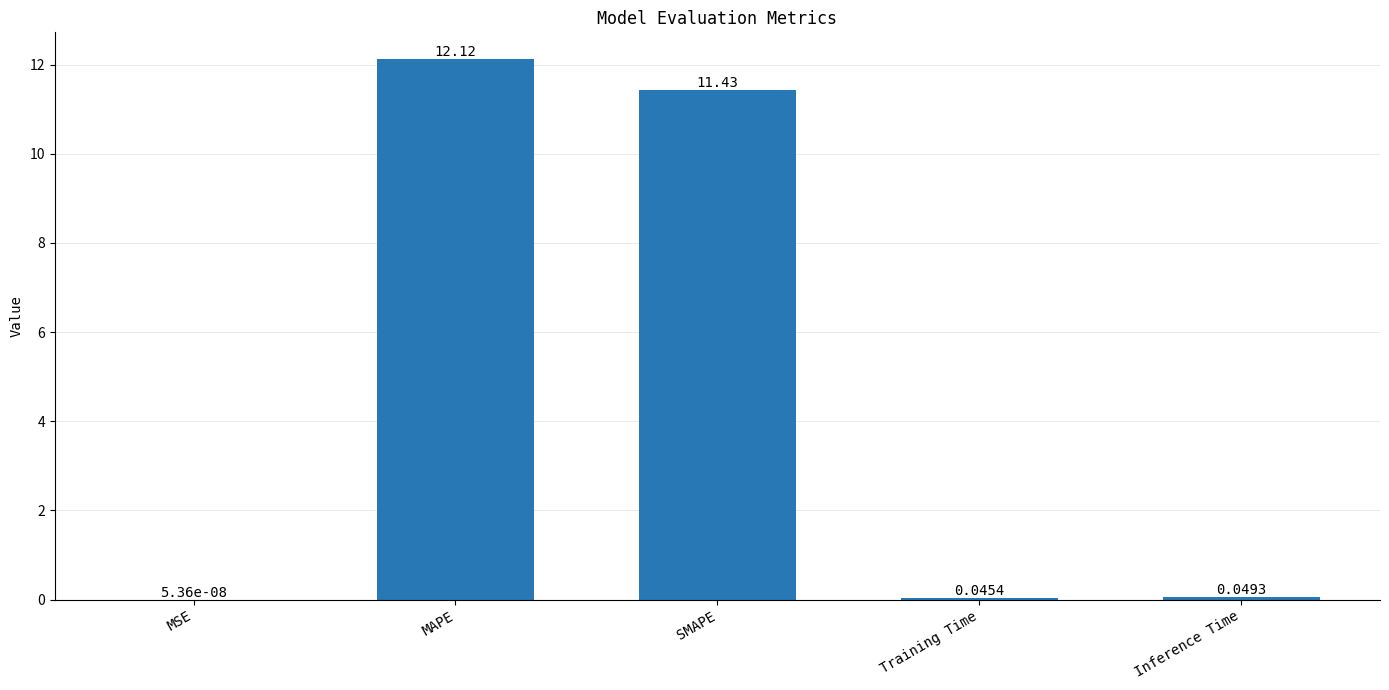

What is the sum of all values?

23.6